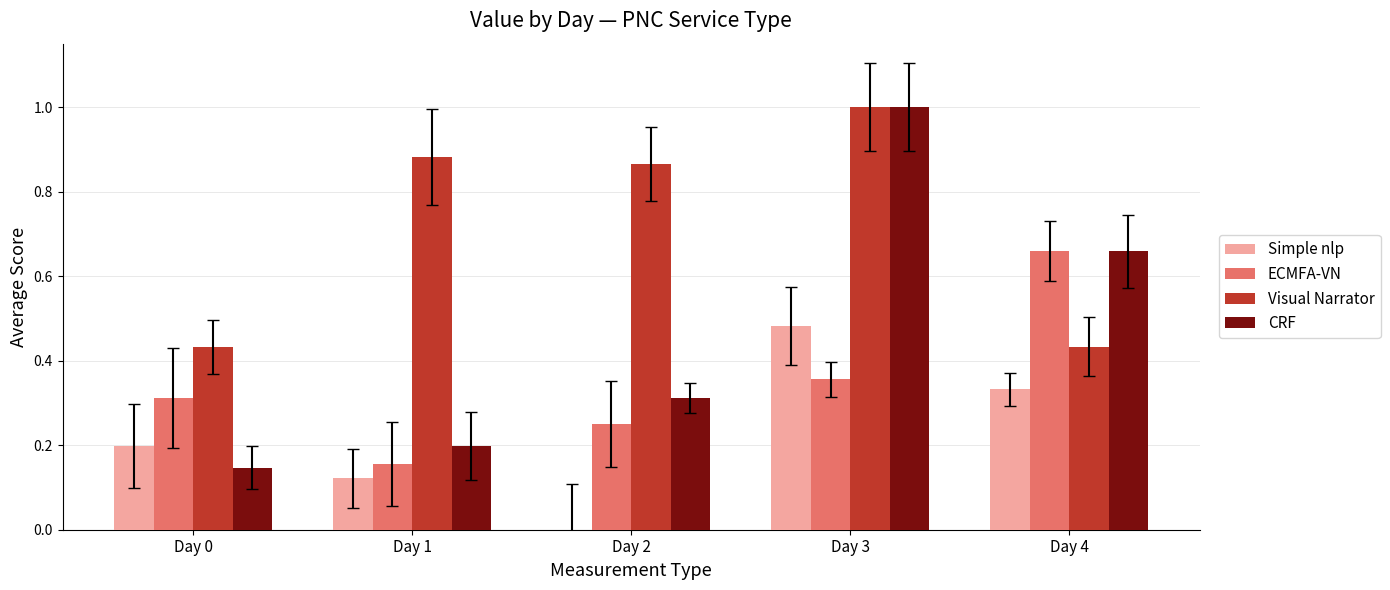

Which series has the largest range (max minus min)?

CRF